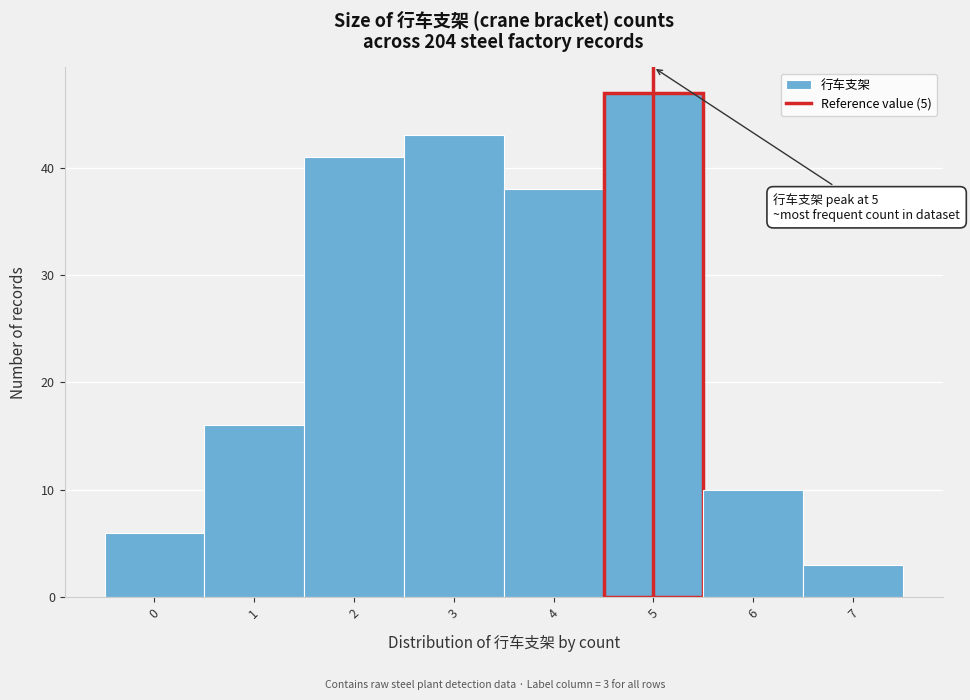

Over which range of the x-axis is the bar tallest?

4.5 to 5.5